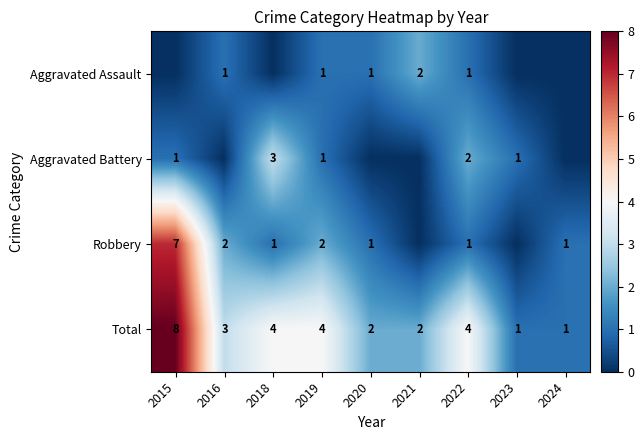

What is the difference between the highest and lowest values at 2019?

3